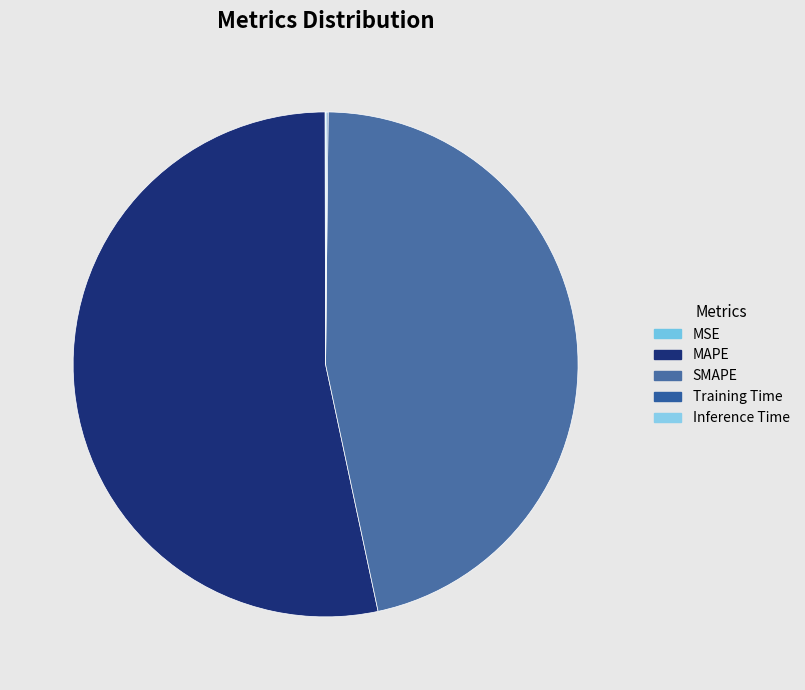

Do SMAPE and MSE together represent more than half of the pie?

No